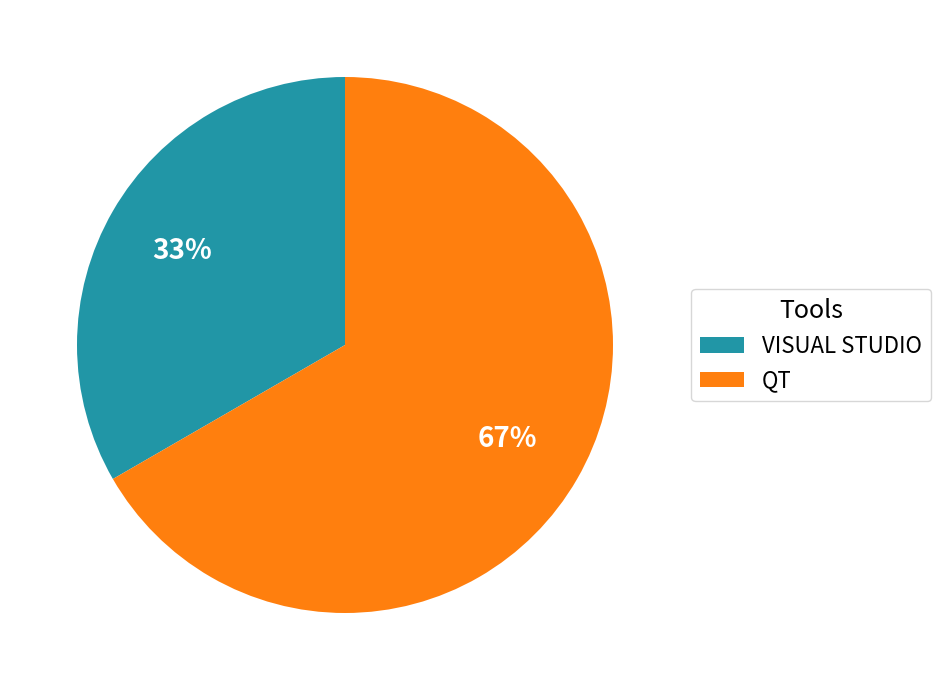

Between QT and VISUAL STUDIO, which is larger?

QT